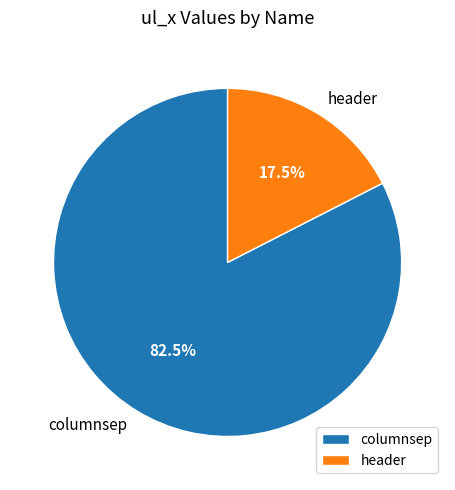

What is the ratio of the value at columnsep to the value at header?

4.7